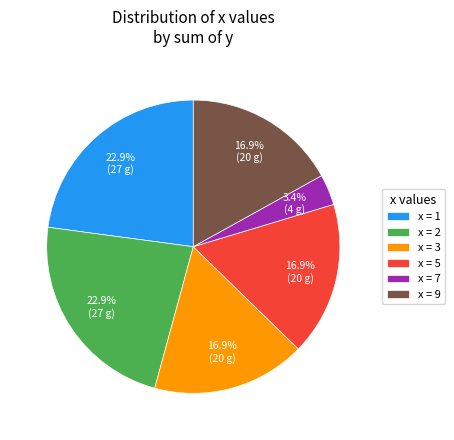

Is there a majority slice in this chart?

No